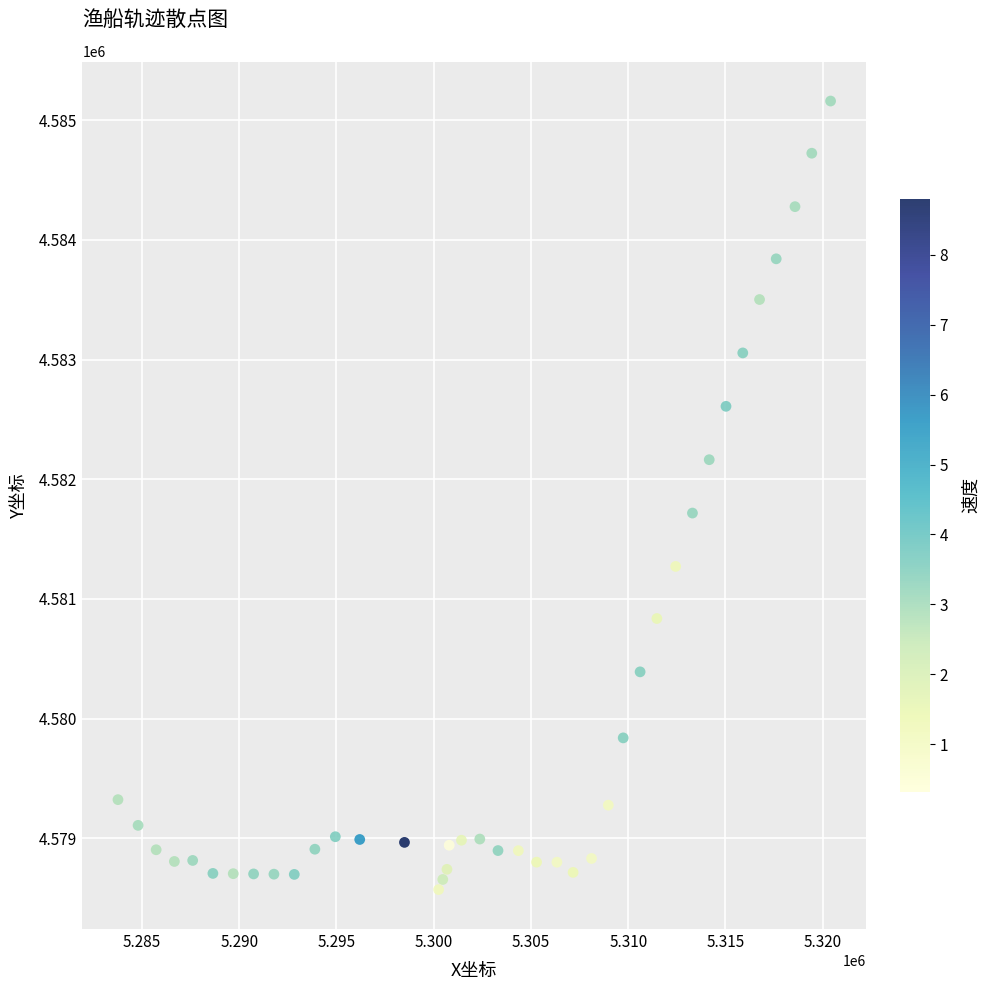

What Y value in the scatter plot is closest to 4581865?

4581717.1